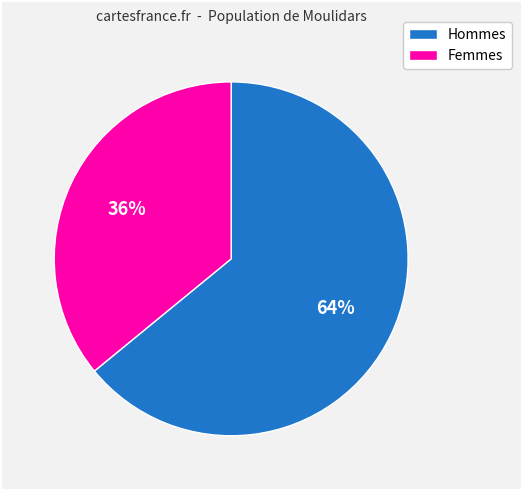

How many segments does this pie chart have?

2